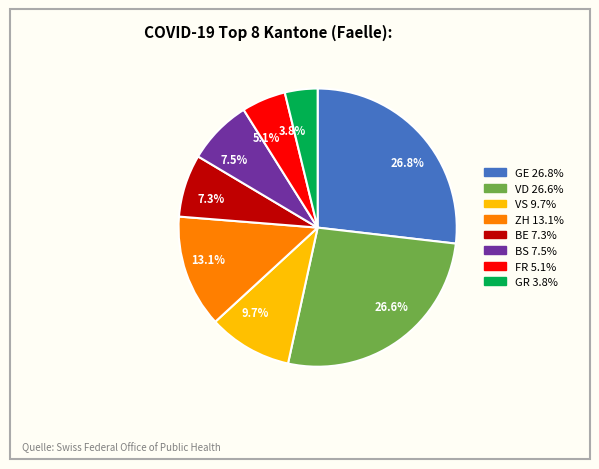

Count the number of slices in the pie.

8